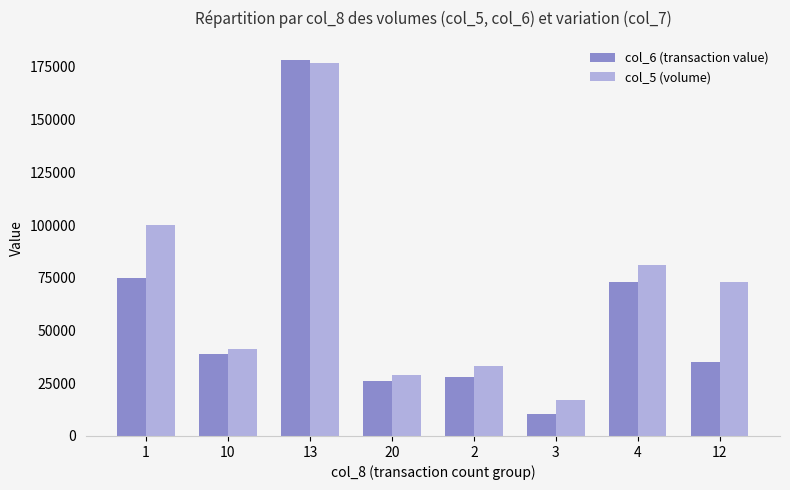

Which category has the highest value in the col_6 (transaction value) series?

13